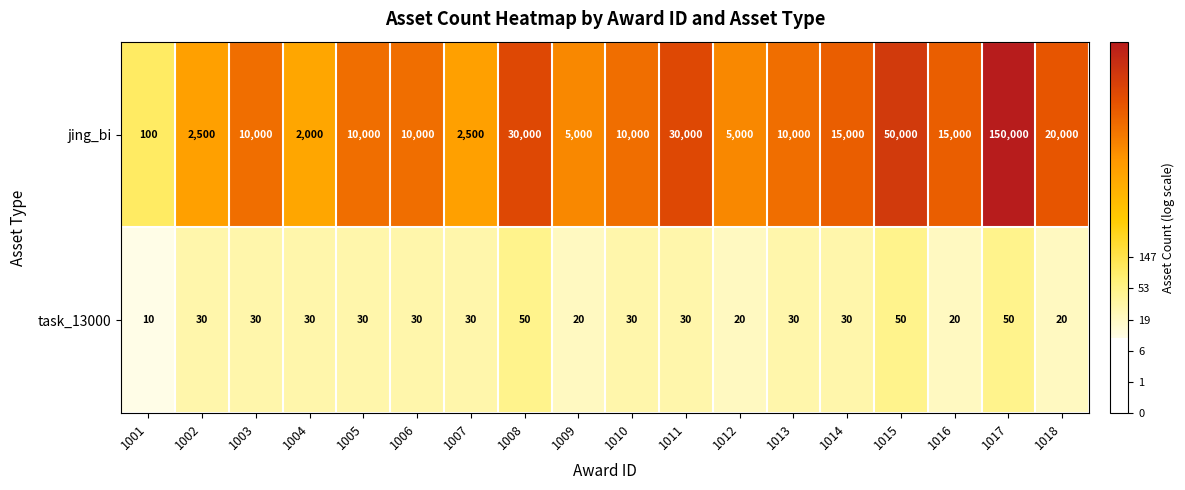

Is the value of jing_bi at 1014 greater than the value of task_13000 at 1015?

Yes